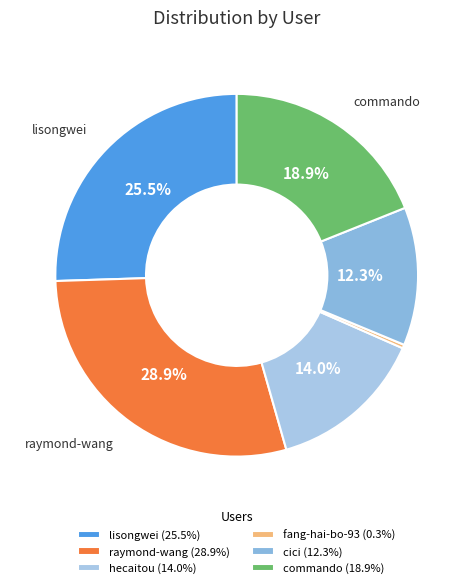

What is the ratio of the value at raymond-wang to the value at cici?

2.3